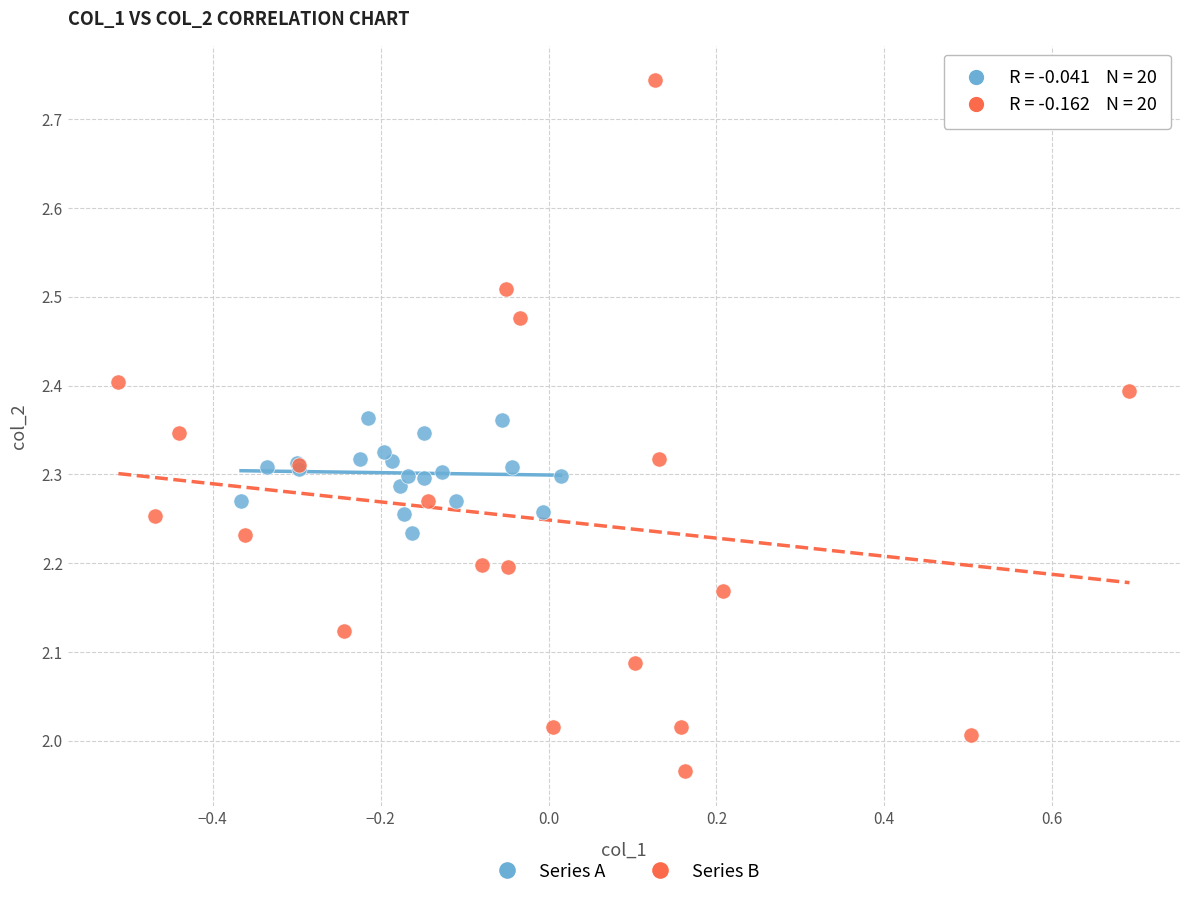

Which series contains the lowest Y value?

Series B